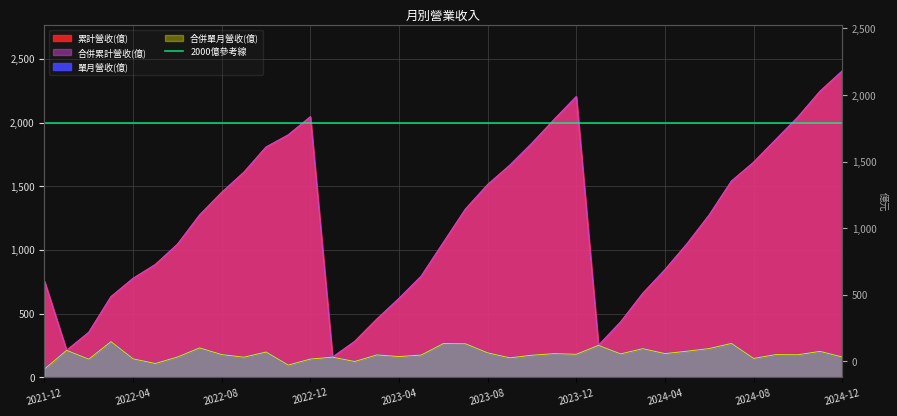

At which category is the sum across all series the highest?

2024-12